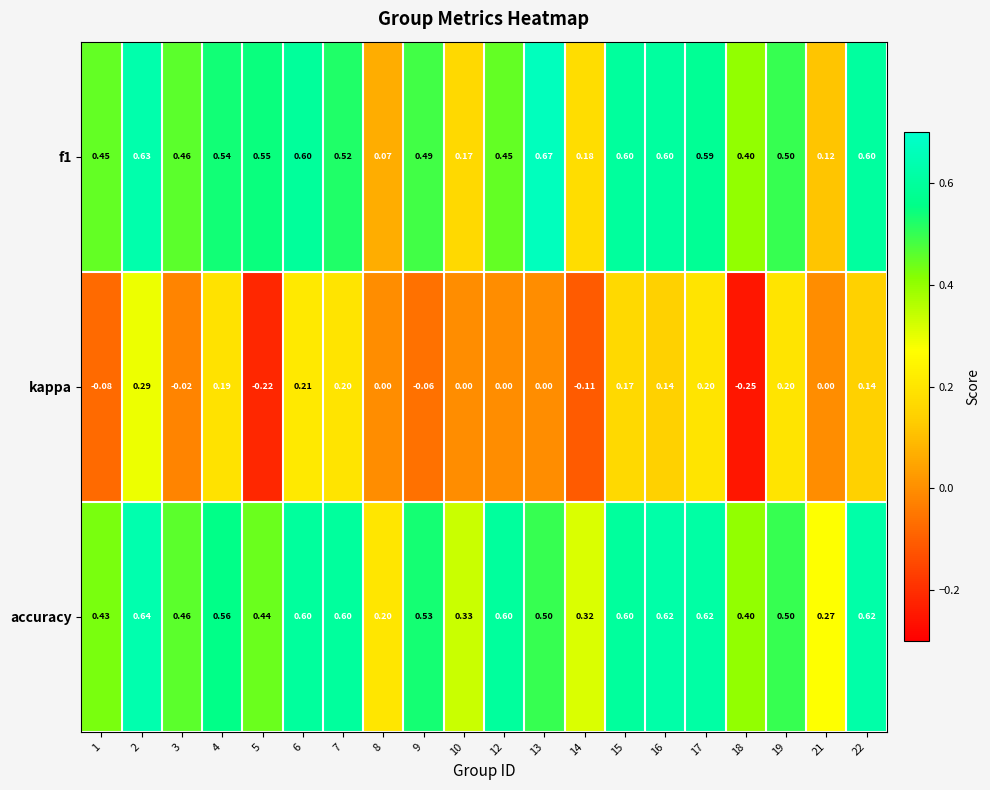

At which category does the chart reach its minimum across all series?

18